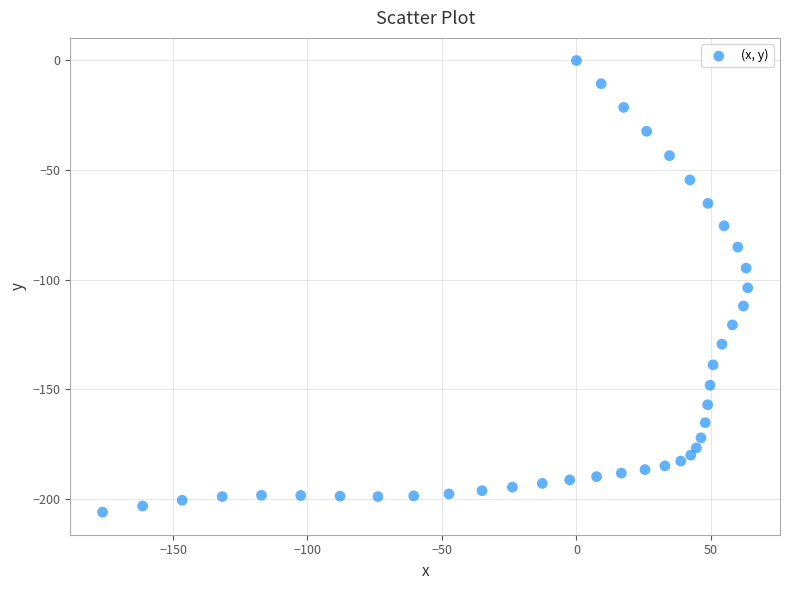

What is the range of X values (max minus min)?

239.9